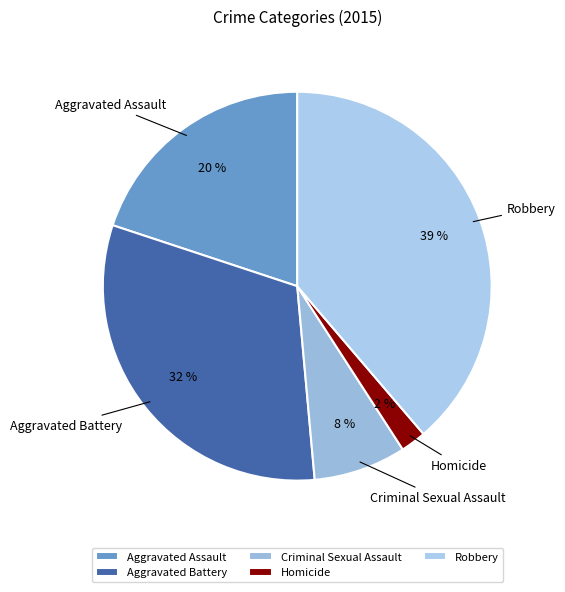

Is Robbery the majority of the pie?

No